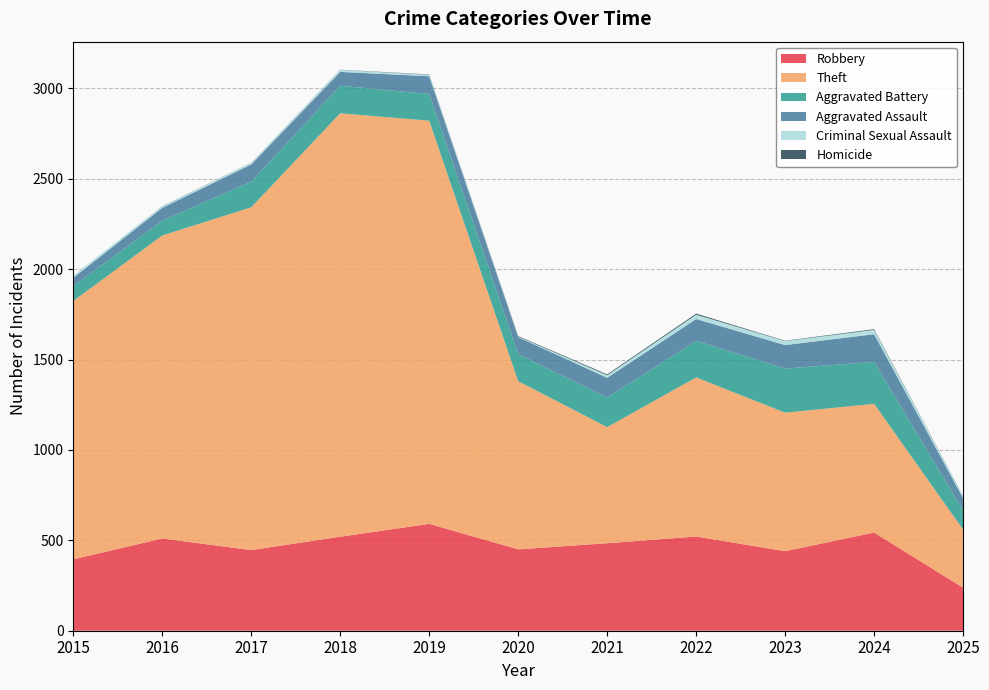

Reading left to right, what are all the values shown in this chart?

Robbery: 2015=395	2016=510	2017=446	2018=520	2019=591	2020=450	2021=484	2022=521	2023=440	2024=543	2025=238
Theft: 2015=1429	2016=1676	2017=1896	2018=2342	2019=2230	2020=930	2021=642	2022=880	2023=766	2024=712	2025=321
Aggravated Battery: 2015=82	2016=82	2017=142	2018=152	2019=148	2020=150	2021=163	2022=202	2023=244	2024=232	2025=107
Aggravated Assault: 2015=46	2016=71	2017=95	2018=77	2019=98	2020=94	2021=110	2022=121	2023=130	2024=153	2025=67
Criminal Sexual Assault: 2015=12	2016=8	2017=8	2018=11	2019=8	2020=3	2021=14	2022=24	2023=22	2024=24	2025=11
Homicide: 2015=0	2016=1	2017=1	2018=1	2019=2	2020=3	2021=5	2022=6	2023=2	2024=4	2025=1